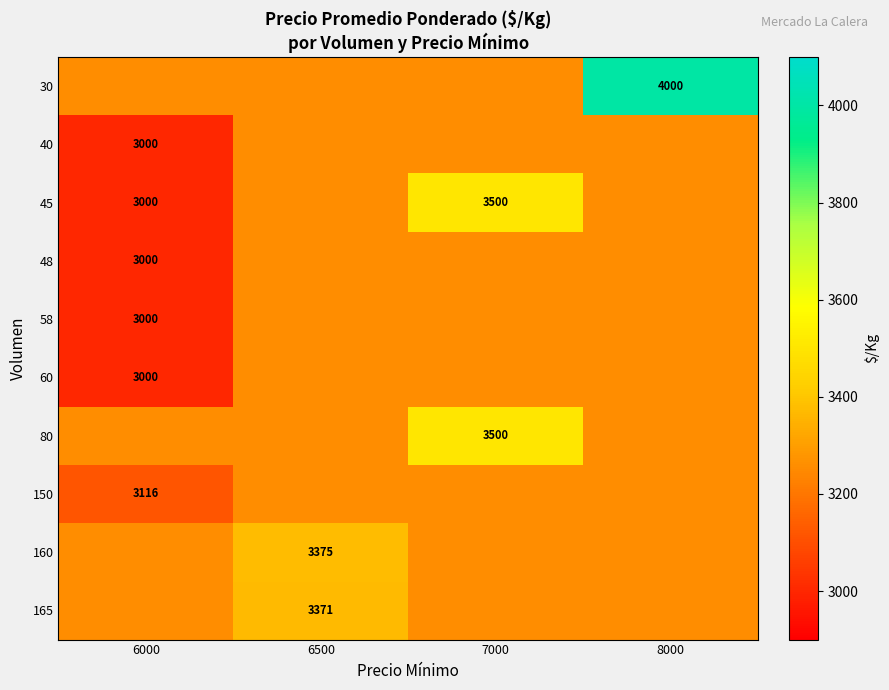

Which series has the widest spread of values?

30